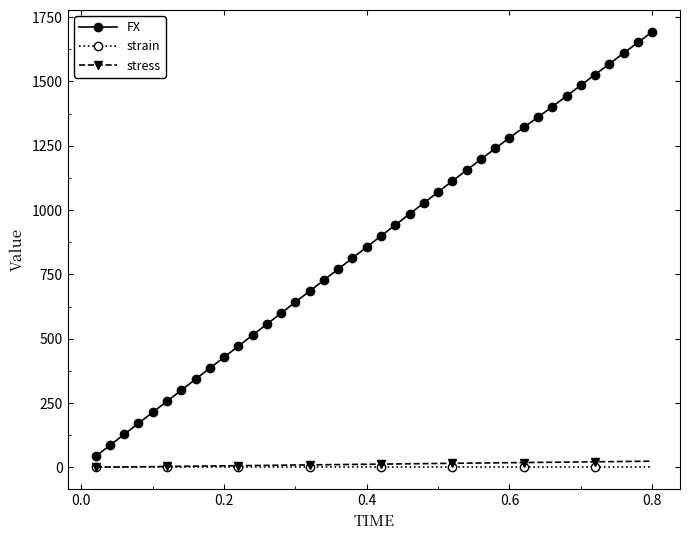

What is the value of the FX point at the 38th from the left?

1609.9